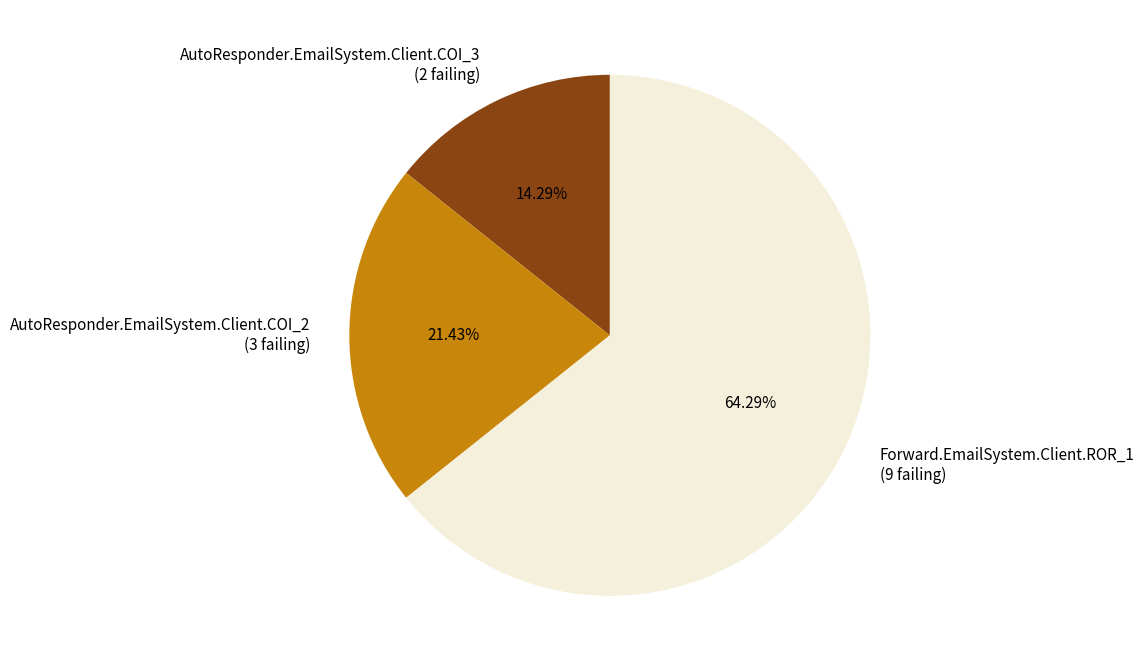

What percentage is the Forward.EmailSystem.Client.ROR_1 slice, to the nearest percent?

64%